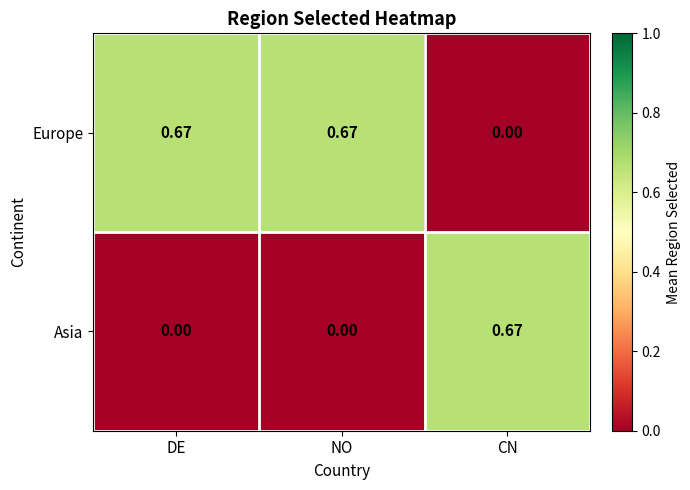

List the series in order of their overall mean, lowest first.

Asia, Europe